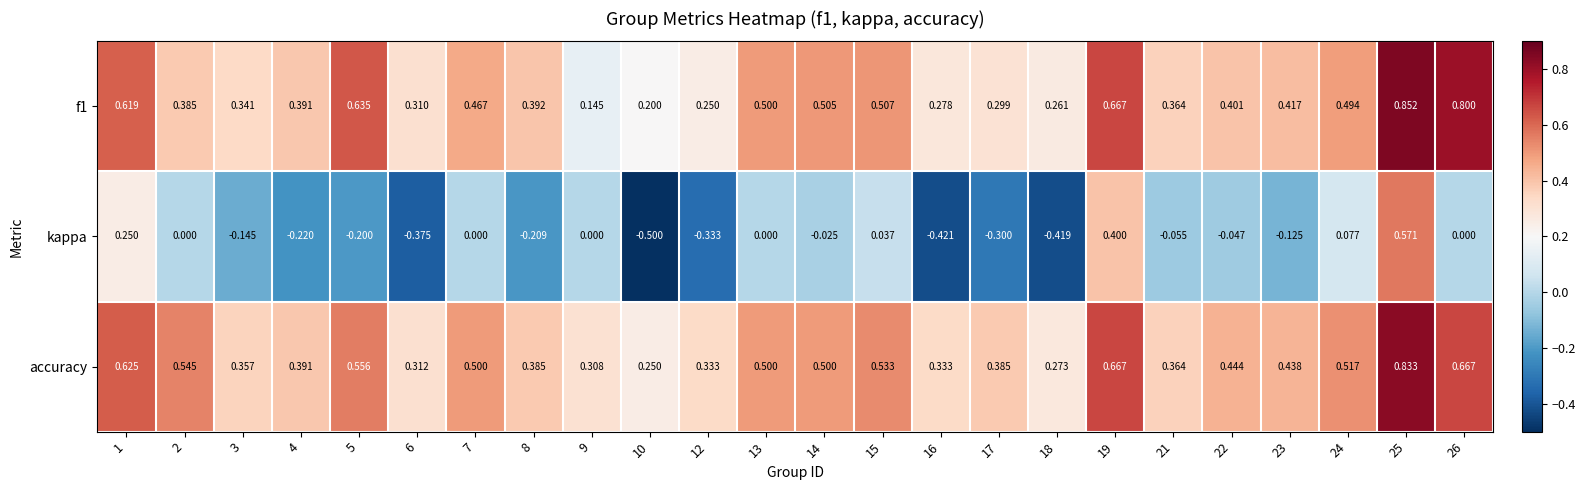

Rank the series by their maximum value, from highest to lowest.

f1, accuracy, kappa